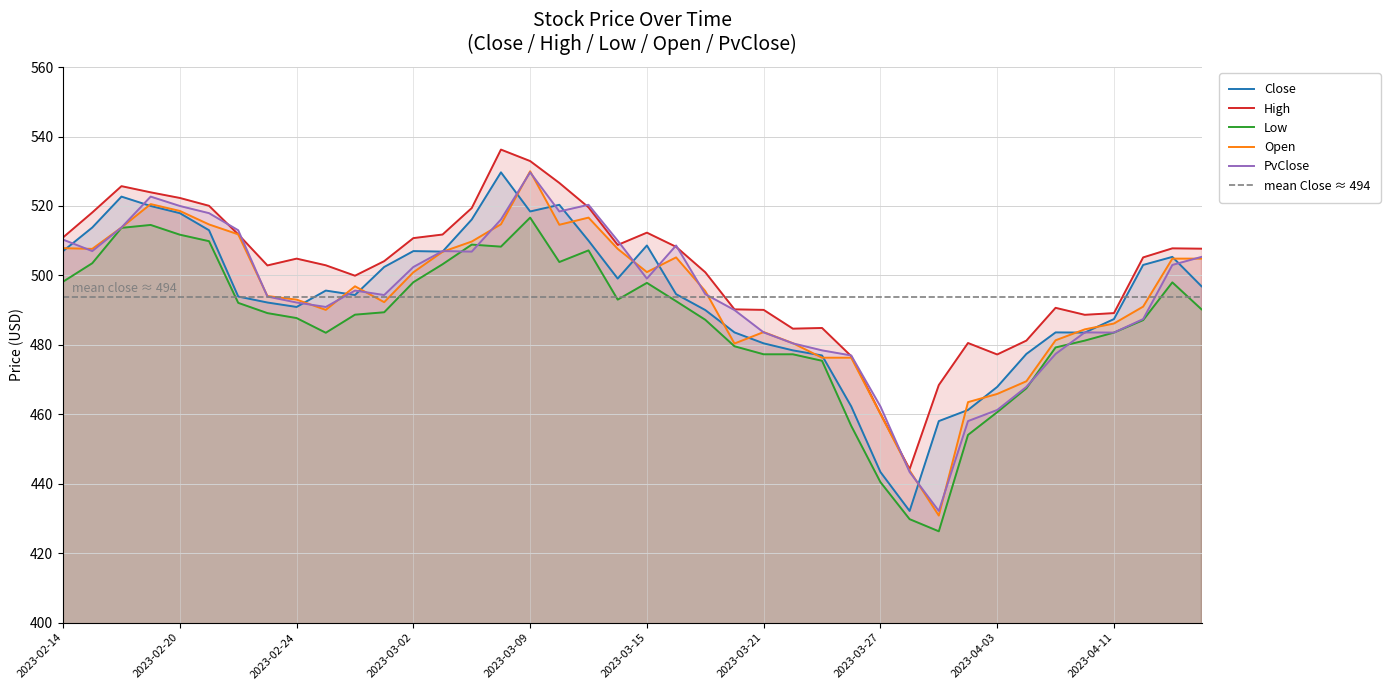

How many intersections are there between Open and Close?

20